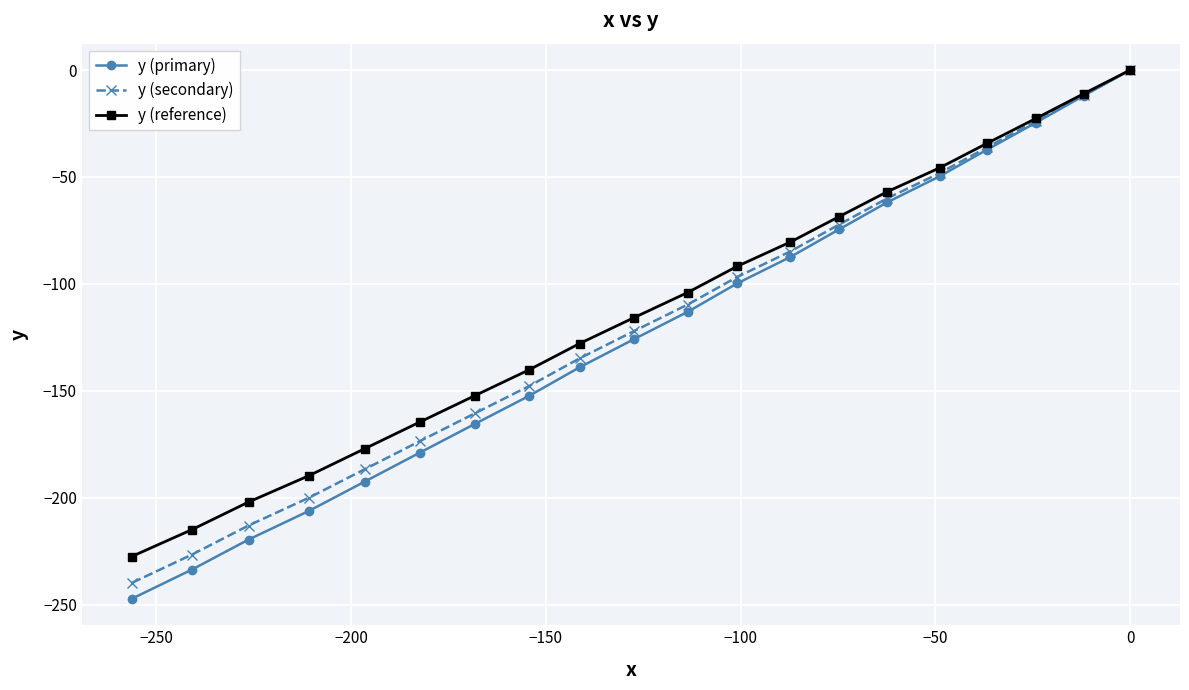

What is the value of the y (primary) point at the 12th from the left?

-99.8